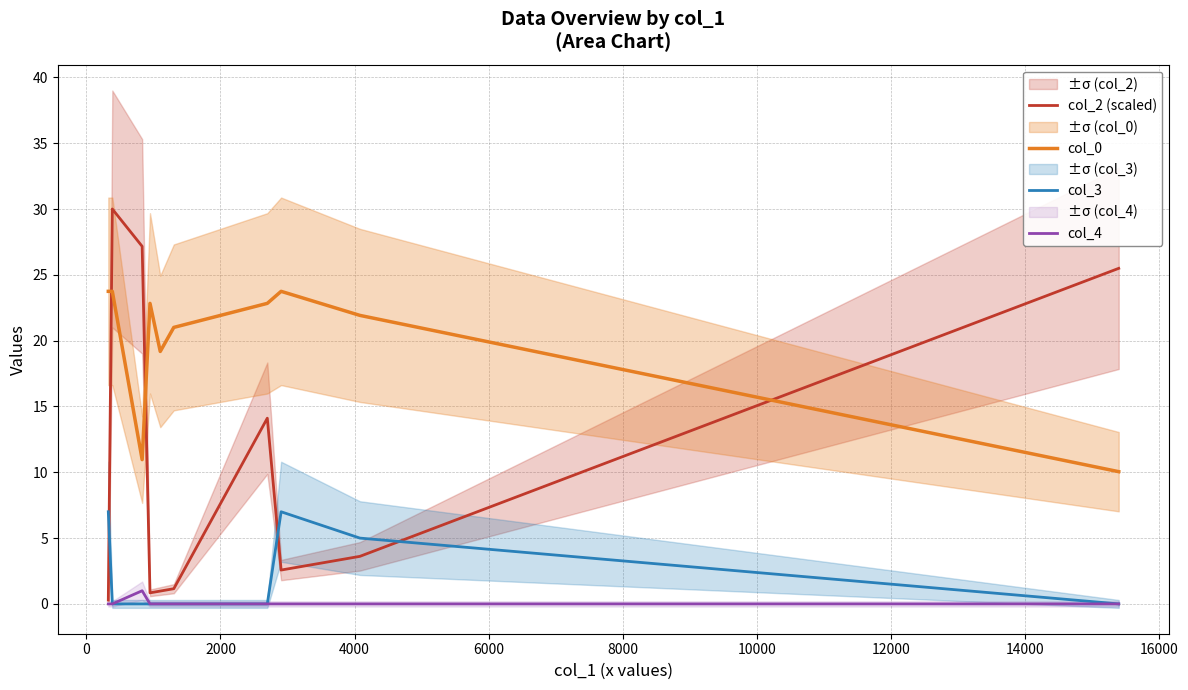

True or false: col_0 and col_3 intersect in this chart.

False